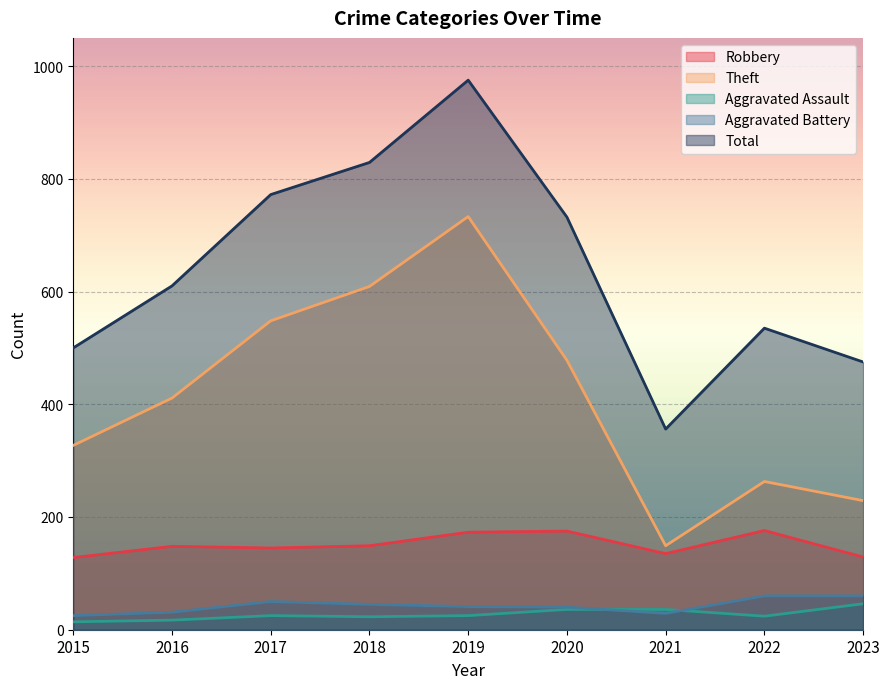

The Total series shows 1486 at 2018. True or false?

False